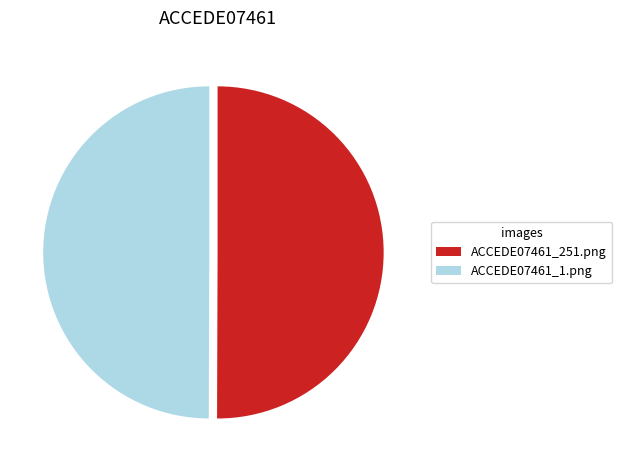

How many segments does this pie chart have?

2